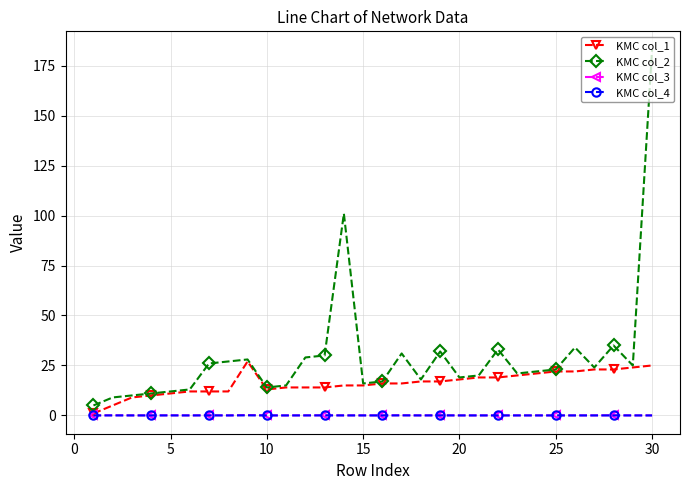

Which series has the widest spread of values?

KMC col_2